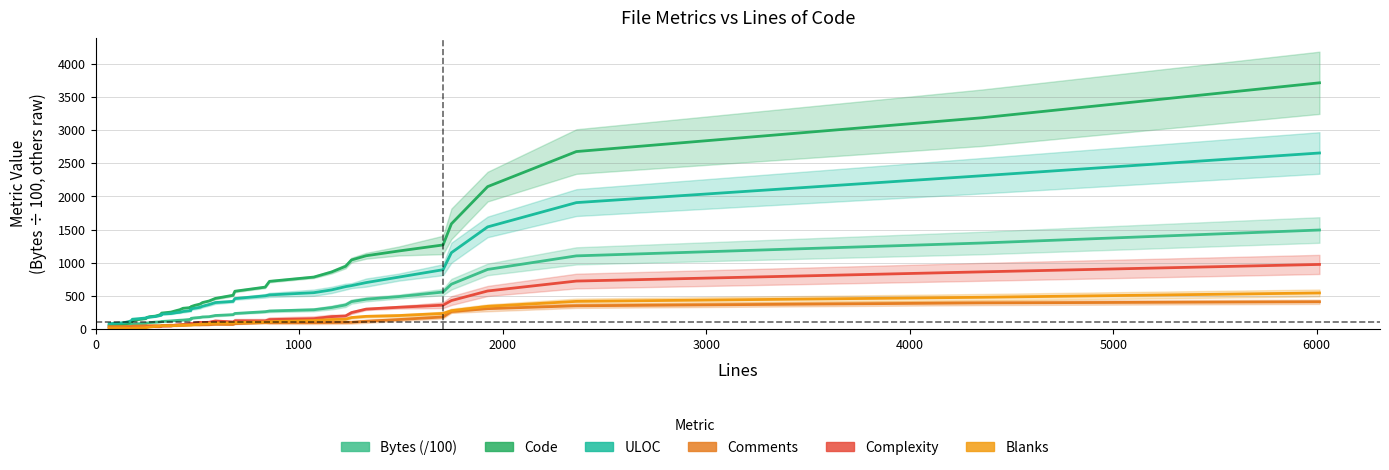

True or false: Code and Complexity intersect in this chart.

False